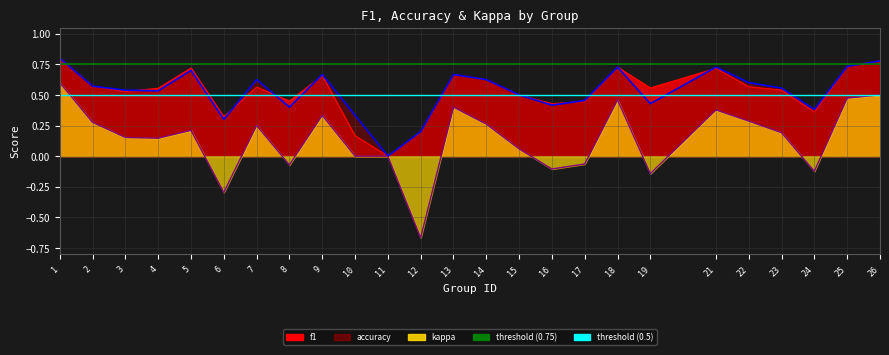

The value of accuracy at 5 is 1.2. True or false?

False